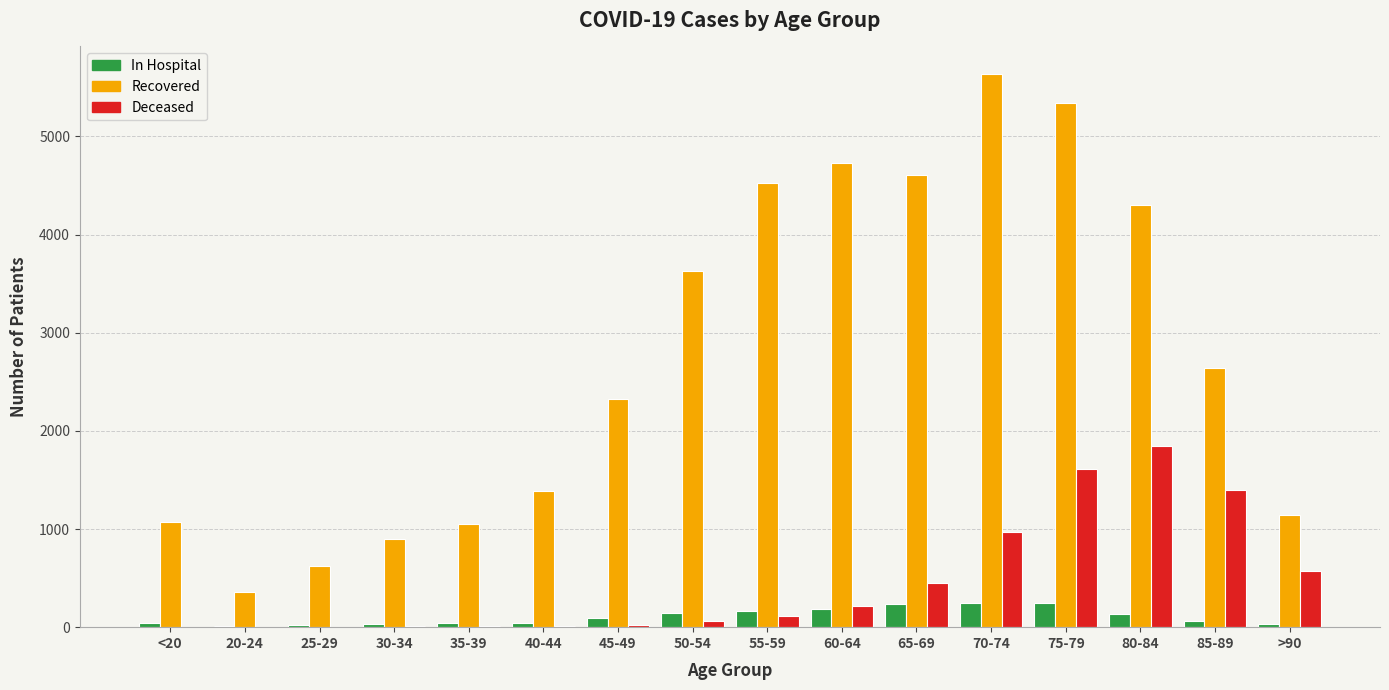

Which category has the highest value across all series?

70-74